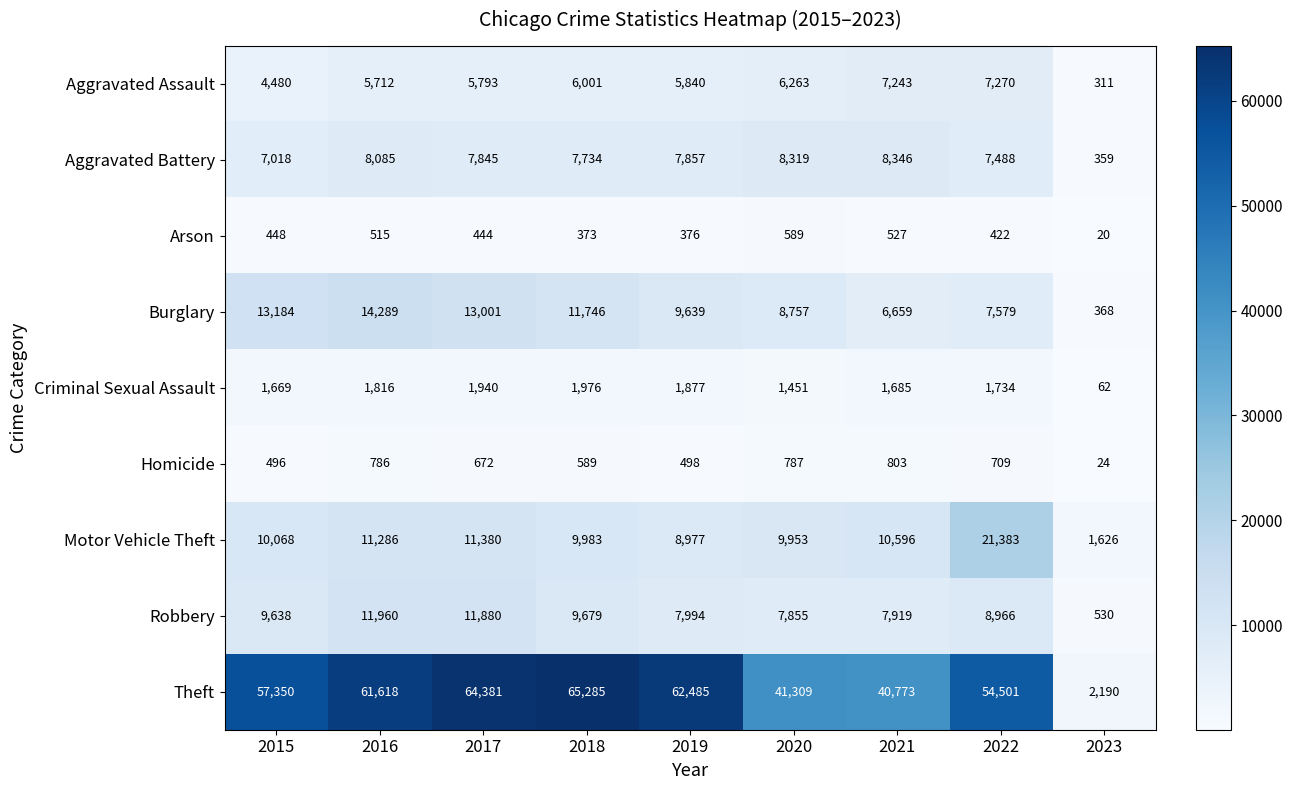

Rank the series by their maximum value, from lowest to highest.

Arson, Homicide, Criminal Sexual Assault, Aggravated Assault, Aggravated Battery, Robbery, Burglary, Motor Vehicle Theft, Theft